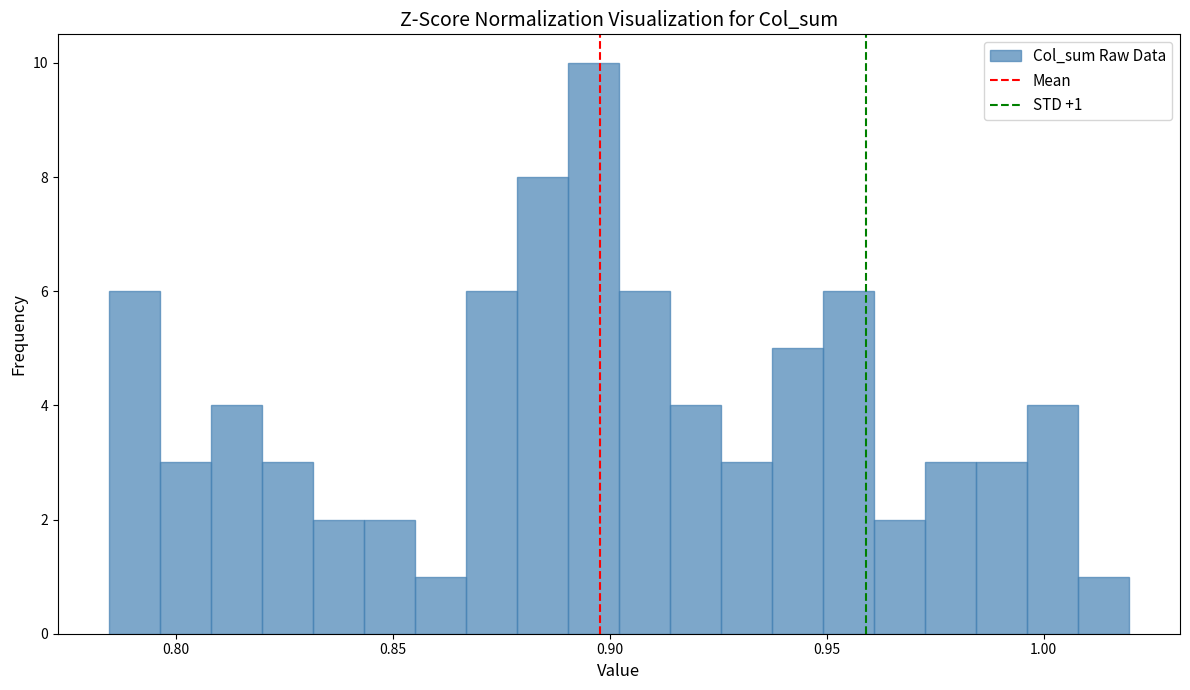

Around what value on the x-axis is the tallest bar? Give the approximate position of its centre, as read against the axis.

0.895